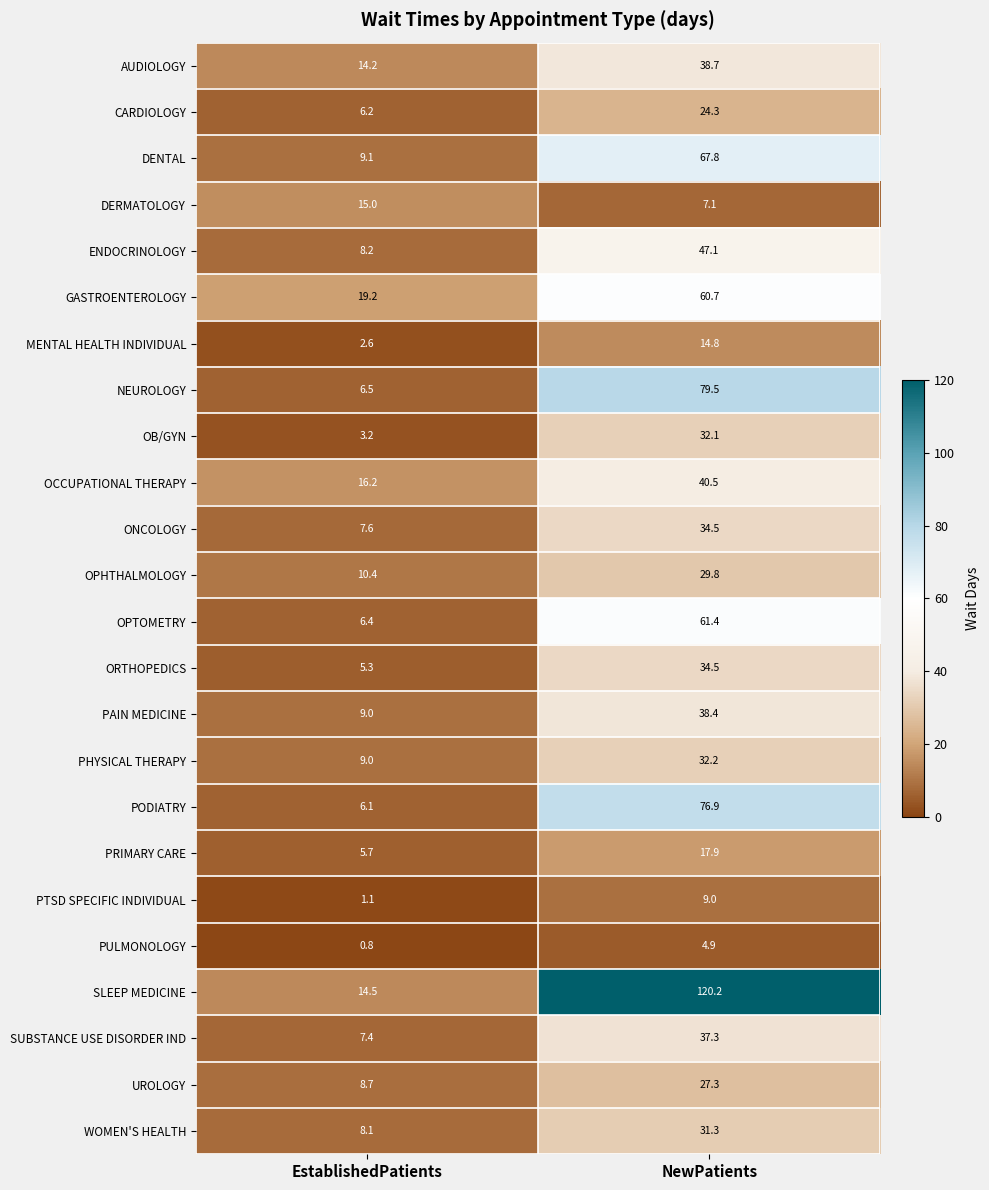

True or false: ORTHOPEDICS has a value of 2.1 at EstablishedPatients.

False